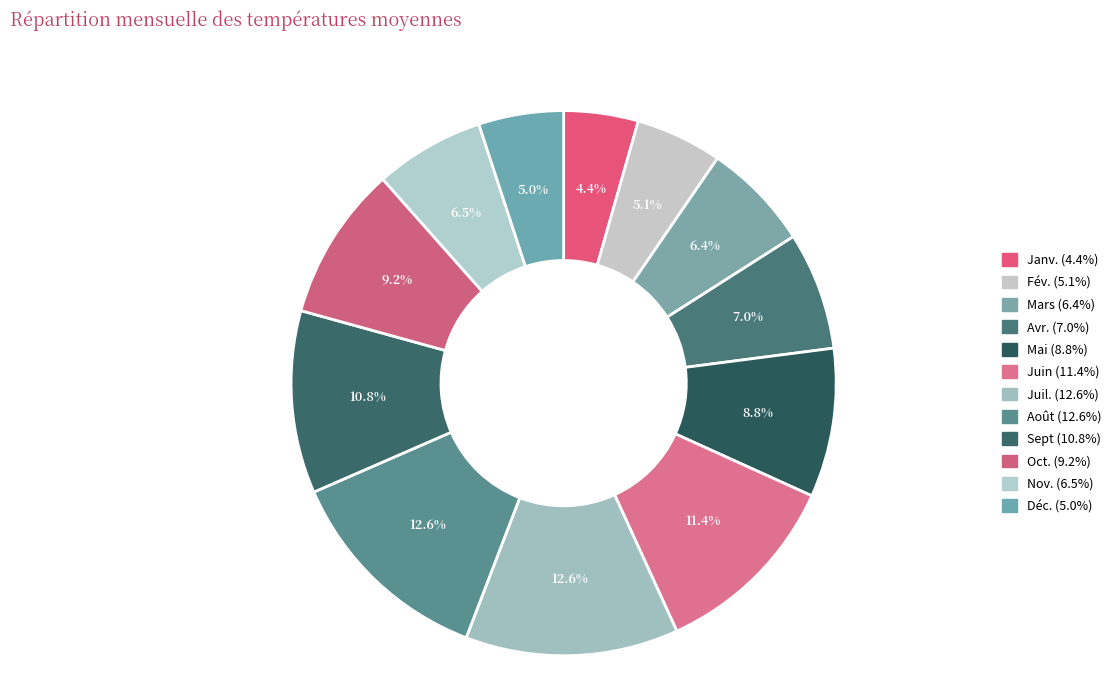

To the nearest percent, what is the difference between the Juin and Mars slice percentages?

5%